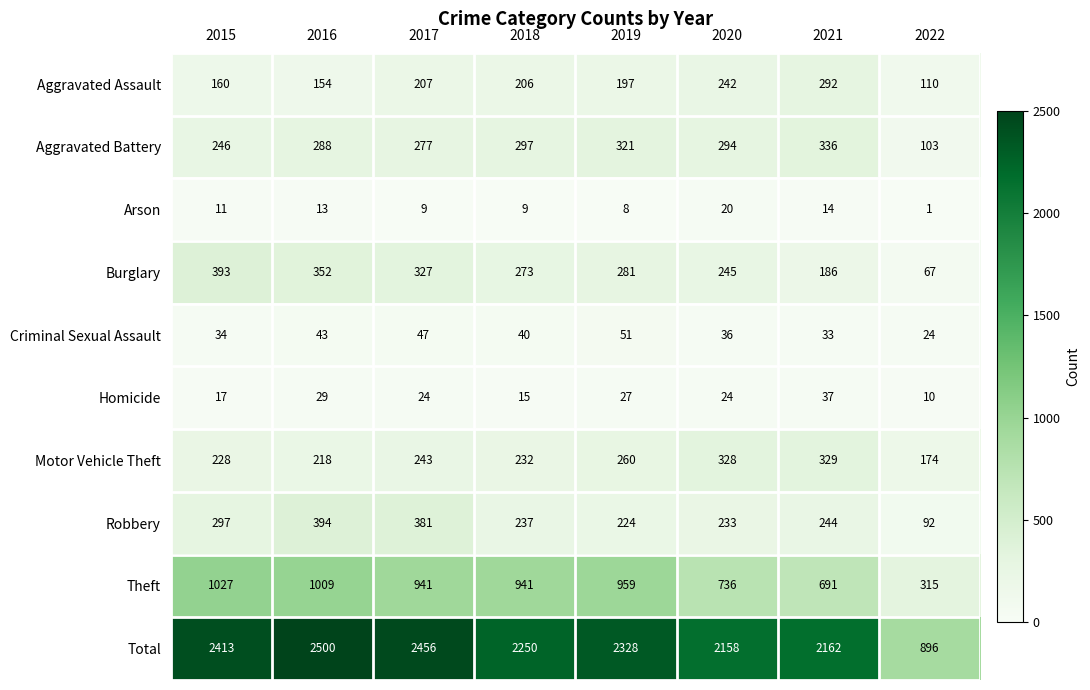

At how many categories does at least one series exceed 1072?

7